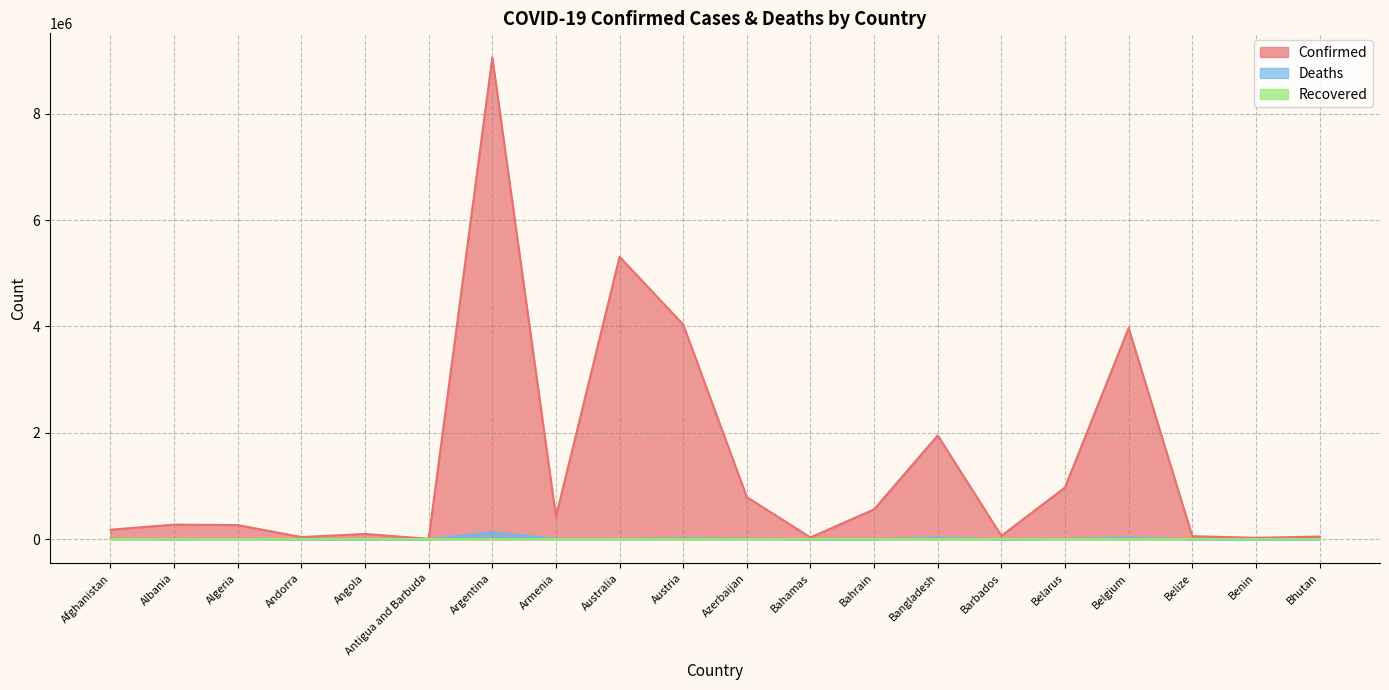

Is the value of Confirmed at Belgium greater than the value of Deaths at Andorra?

Yes